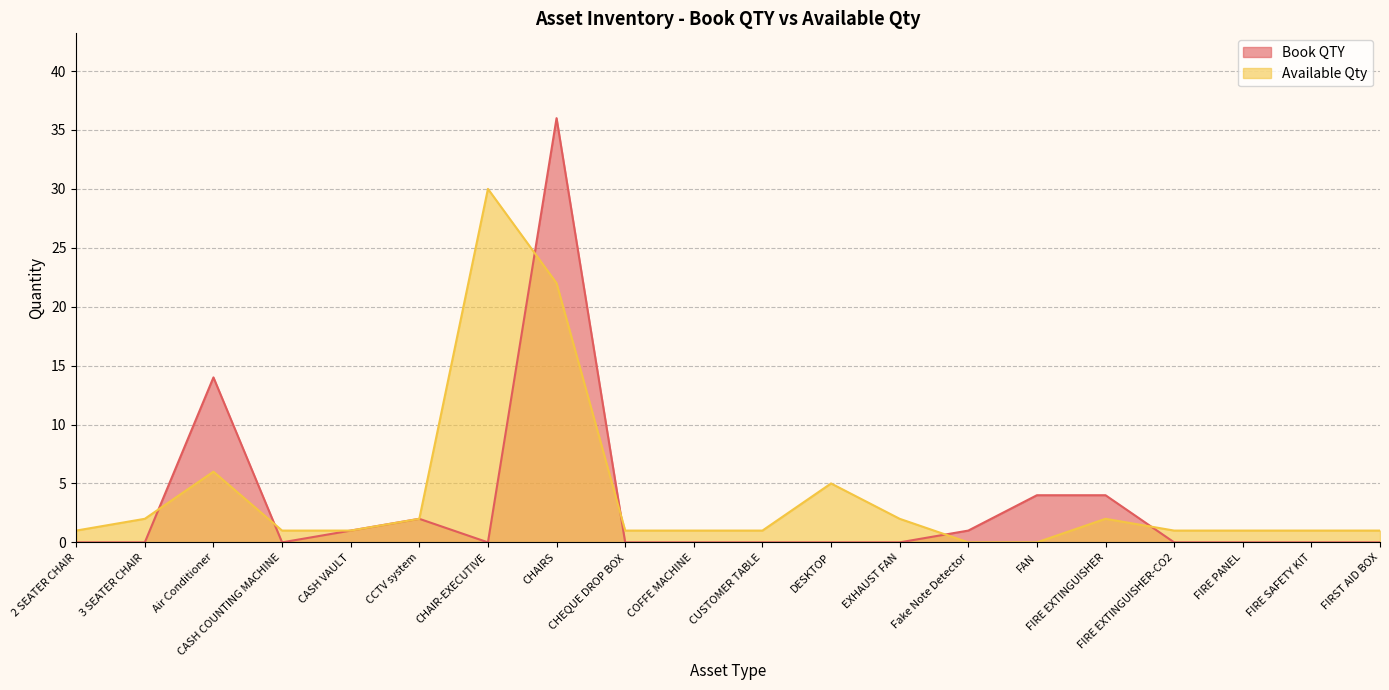

The Book QTY series shows 0 at 3 SEATER CHAIR. True or false?

True